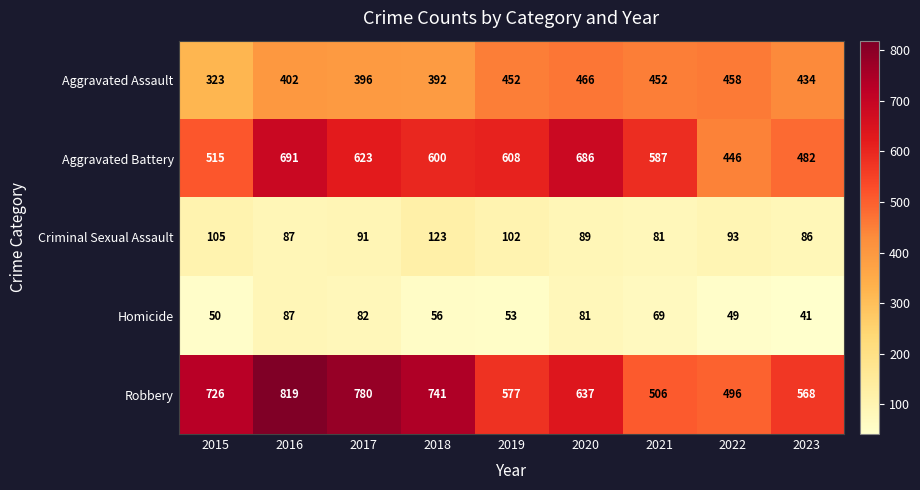

What is the average value of the Criminal Sexual Assault series?

95